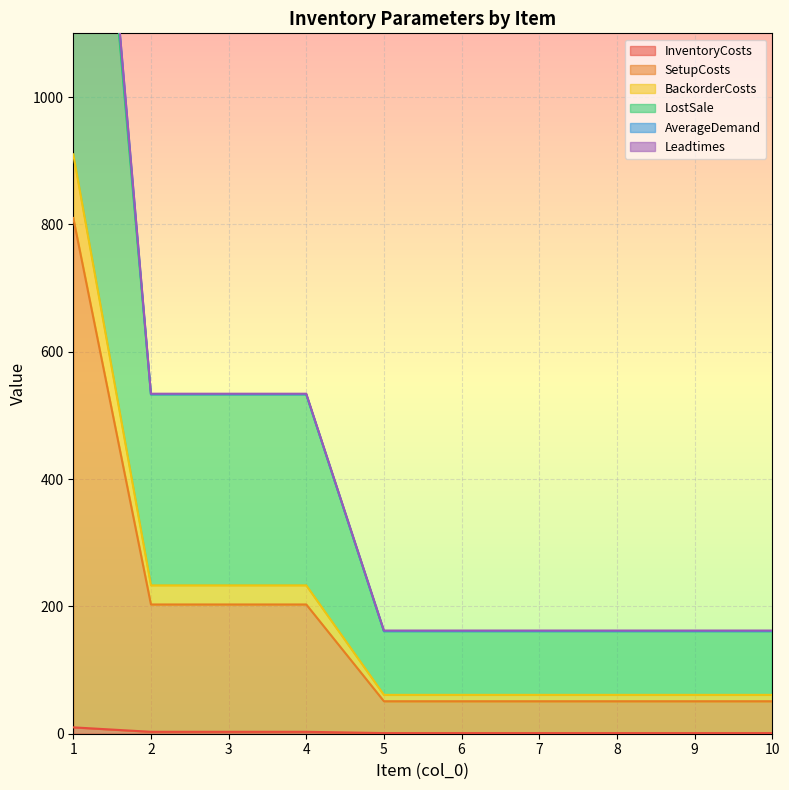

True or false: SetupCosts has a value of 89 at 8.

False